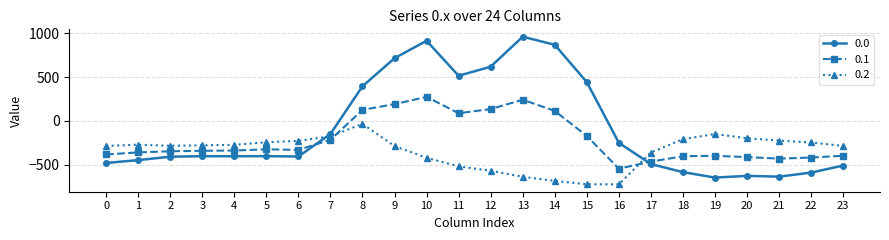

At which category is the sum across all series the highest?

10